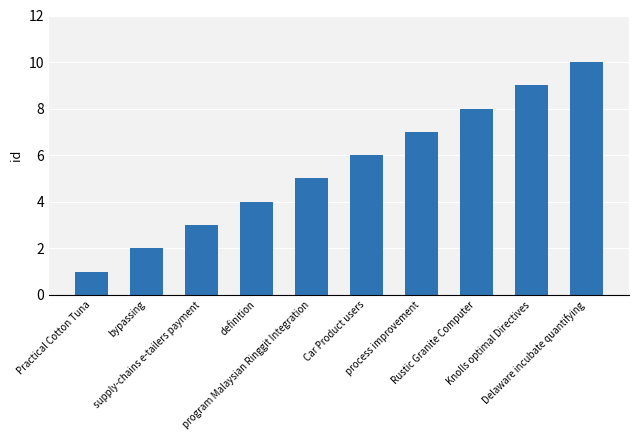

What is the label of the 3rd bar from the left?

supply-chains e-tailers payment